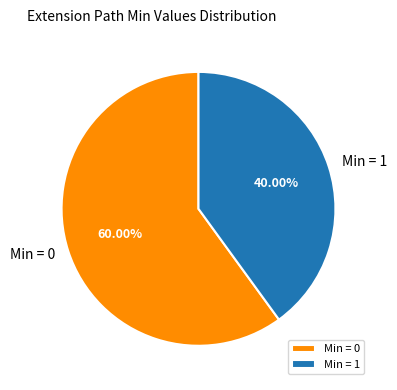

Is there any slice that represents more than half of the pie?

Yes